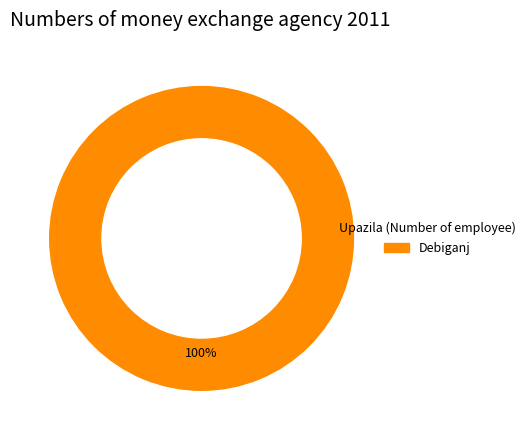

How many slices are in this pie chart?

1